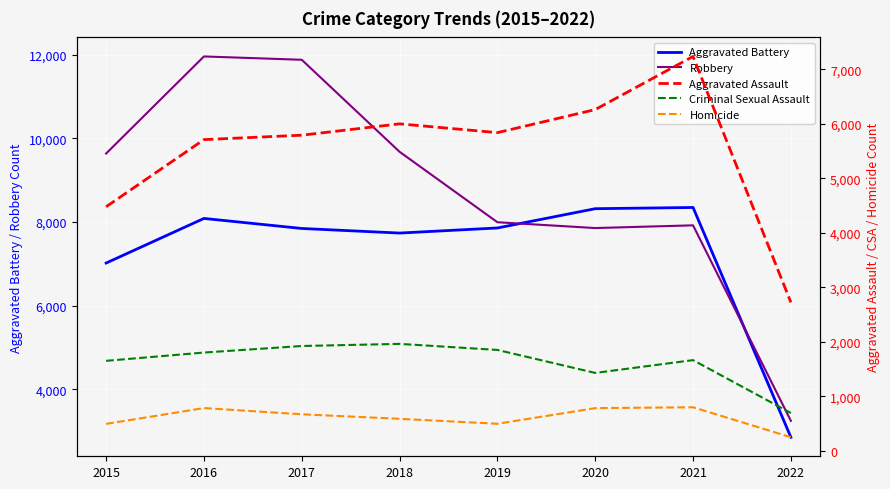

At which label is Aggravated Battery closest to 5599?

2015